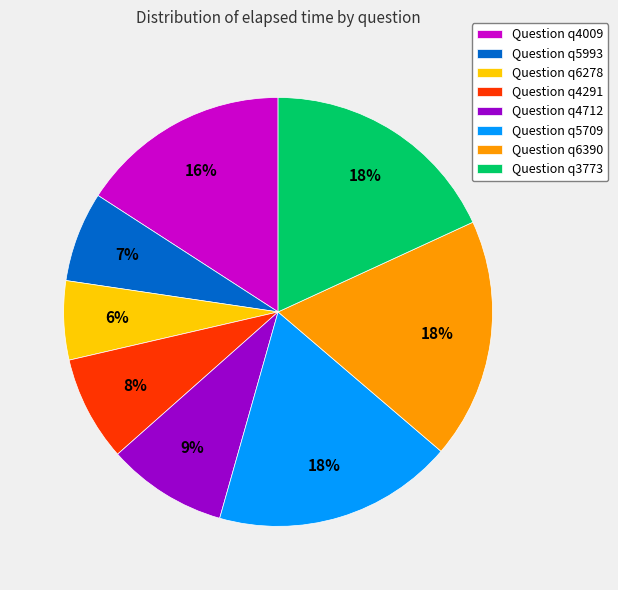

Which has a higher value, Question q6390 or Question q4712?

Question q6390